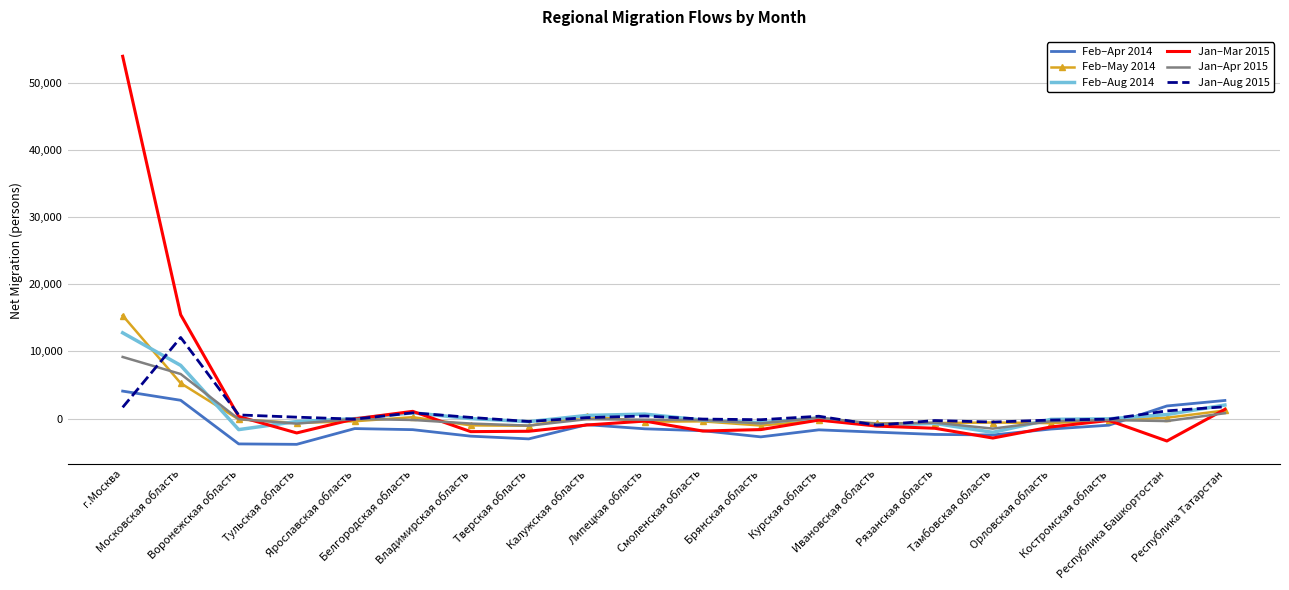

What is the difference between the maximum and second lowest values in the Feb–Apr 2014 series?

7866